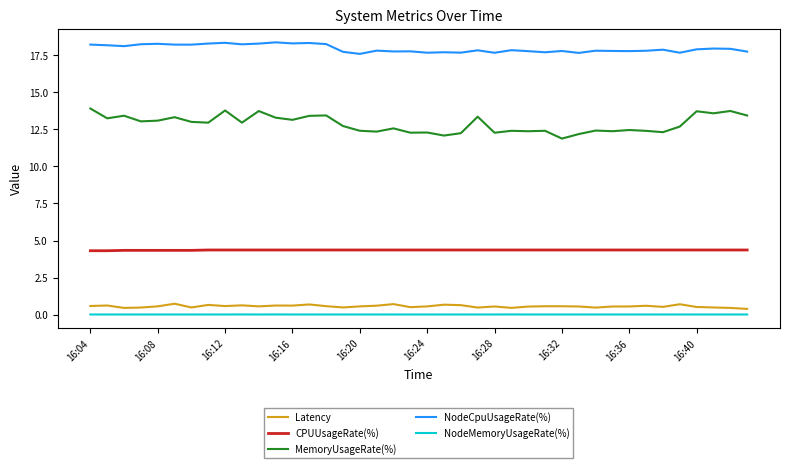

Which series has the largest range (max minus min)?

MemoryUsageRate(%)